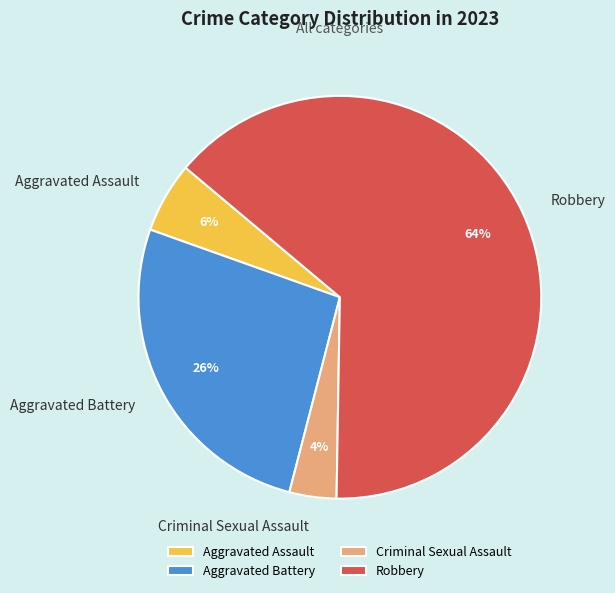

To the nearest percent, what portion does Aggravated Assault represent?

6%